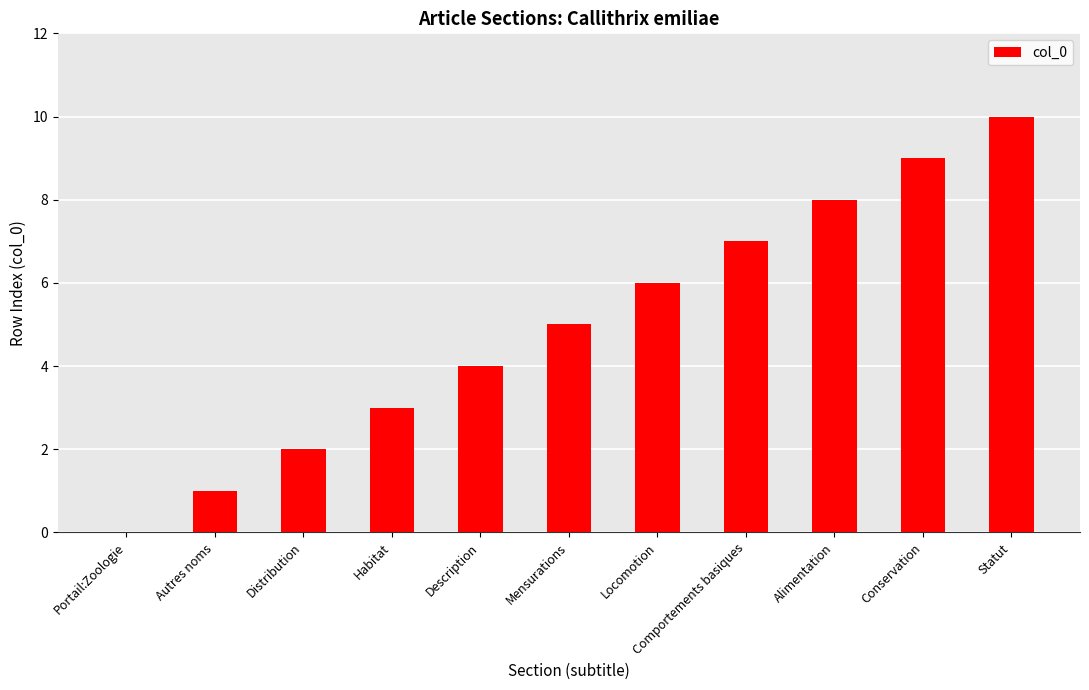

What is the sum of all values?

55